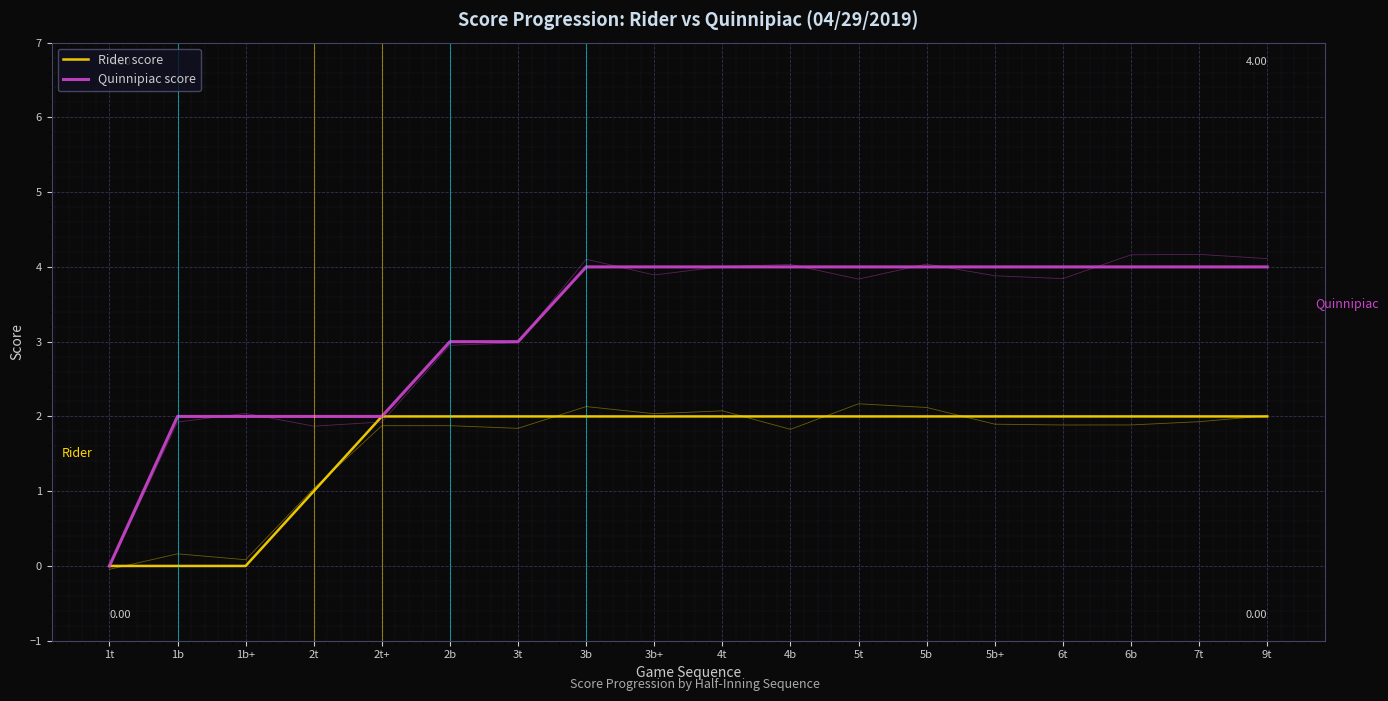

What is the value of the Rider score point at the 8th from the left?

2